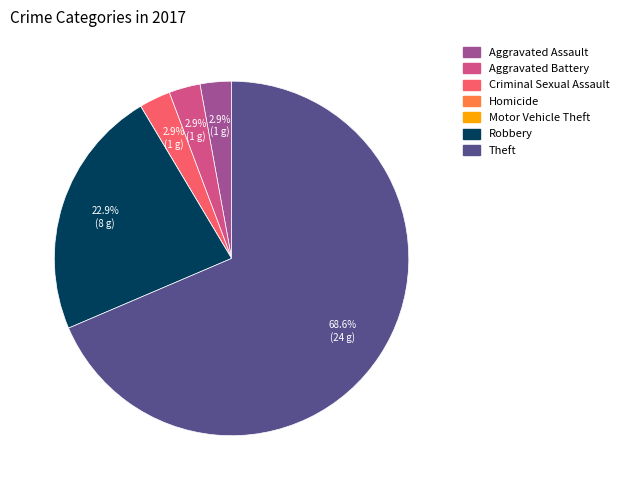

Does any single category account for the majority?

Yes